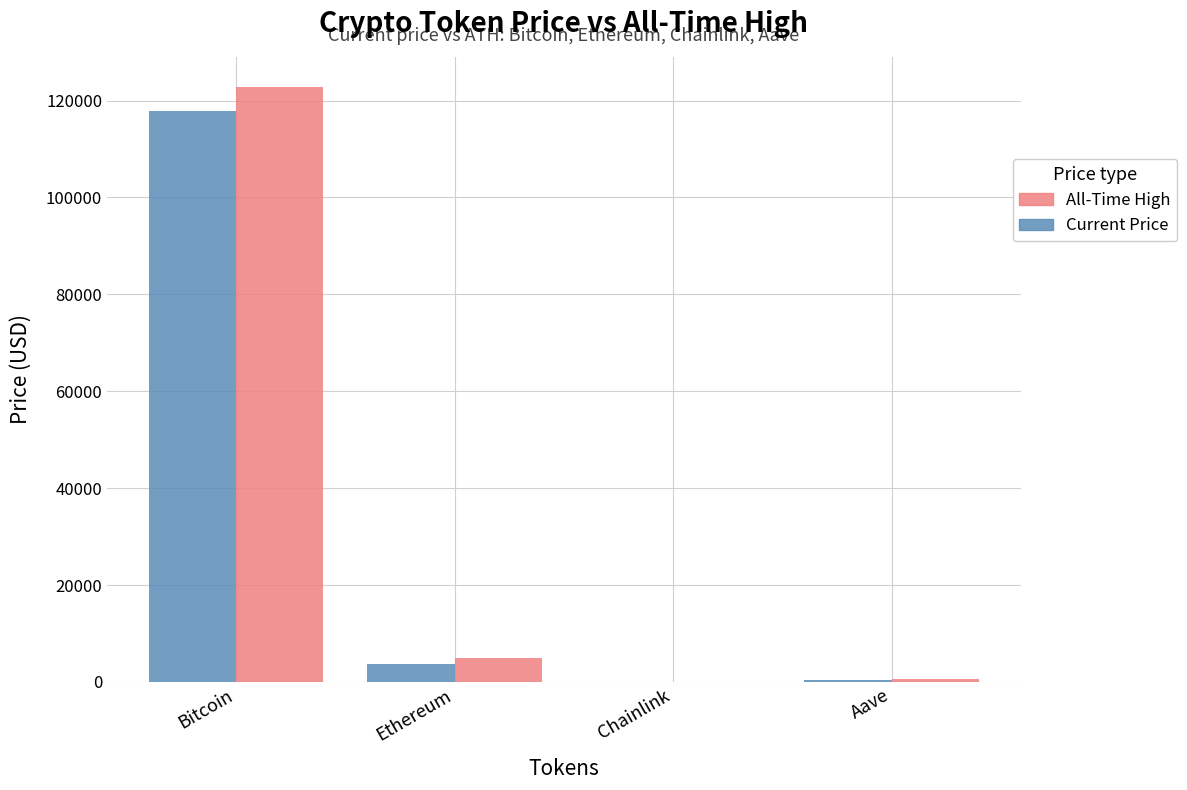

What is the total value across all series at Ethereum?

8495.0